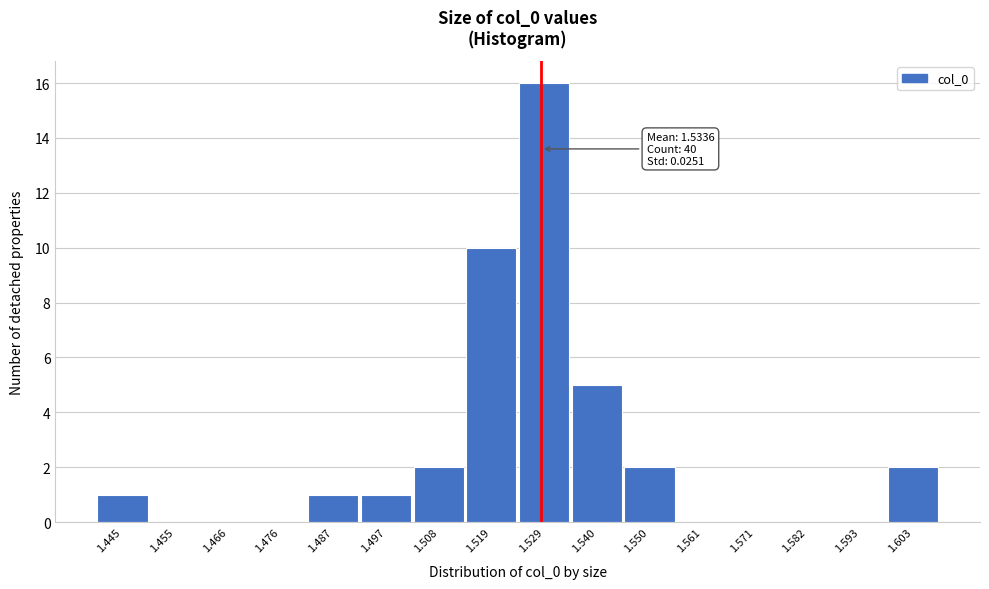

Reading right to left, transcribe all the data shown in this chart.

1.603=2	1.593=0	1.582=0	1.571=0	1.561=0	1.550=2	1.540=5	1.529=16	1.519=10	1.508=2	1.497=1	1.487=1	1.476=0	1.466=0	1.455=0	1.445=1